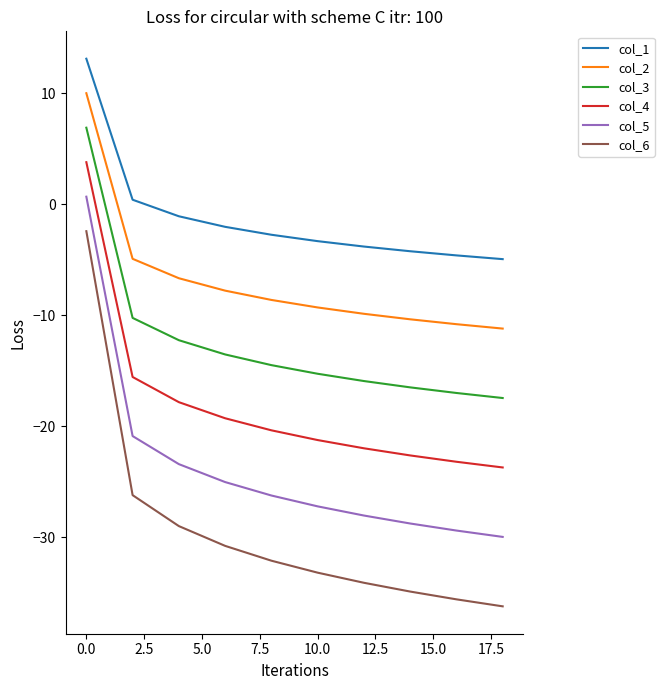

Rank the series by their maximum value, from highest to lowest.

col_1, col_2, col_3, col_4, col_5, col_6